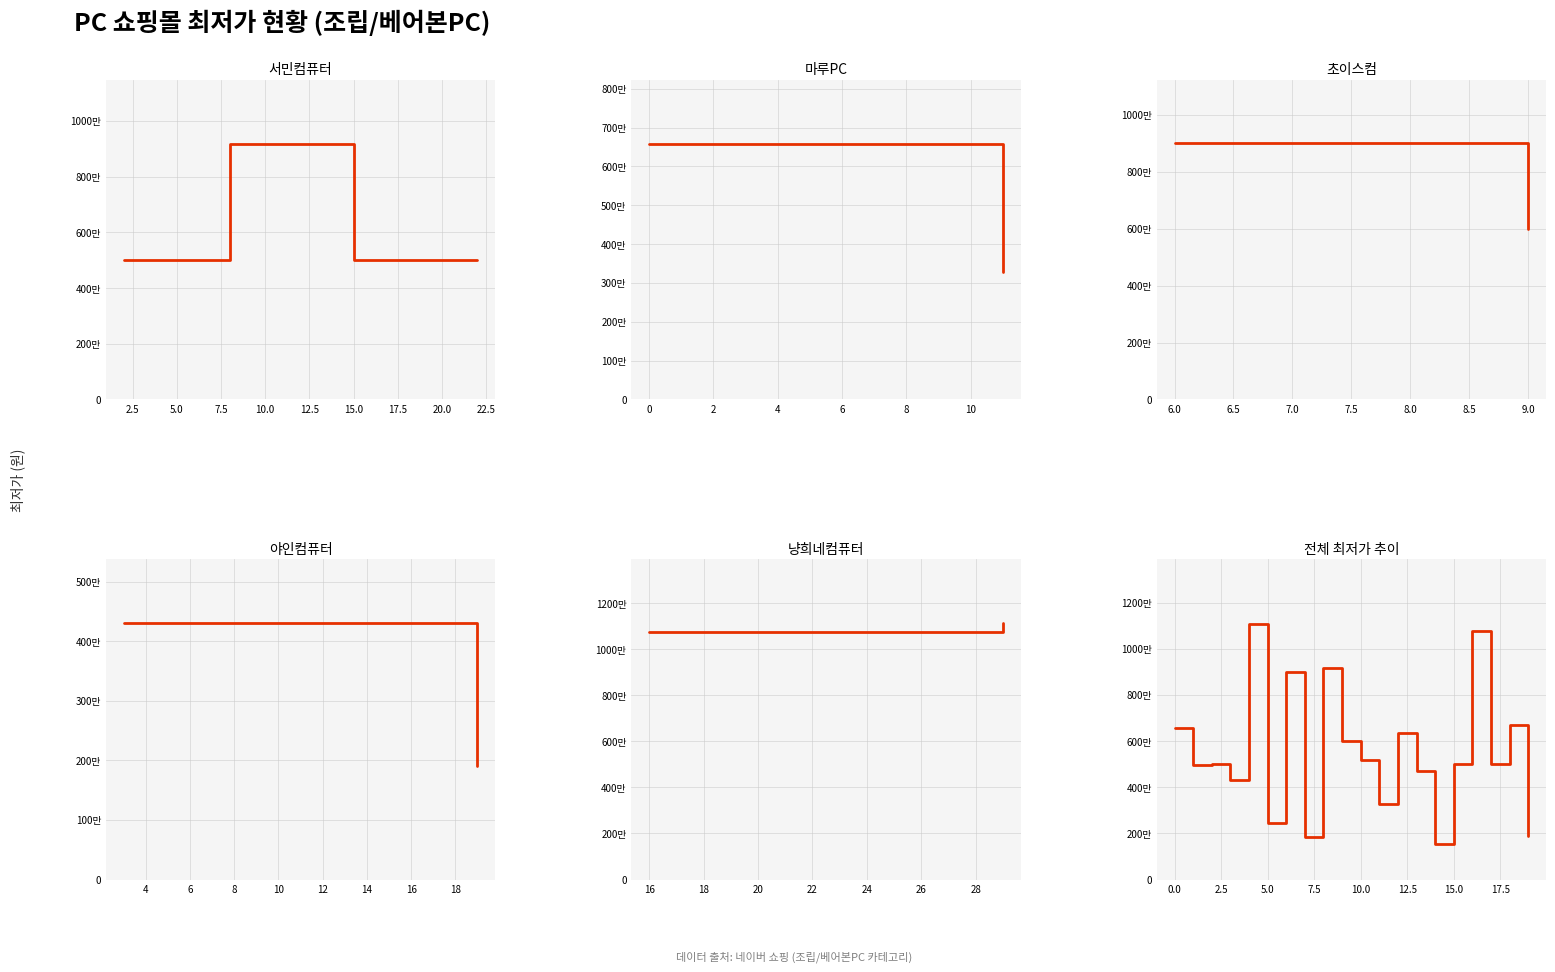

Reading right to left, extract all data points from this chart.

190000	669000	499000	1077000	499000	155500	469000	634860	328000	517000	599000	919000	185250	899000	246500	1110000	430000	499000	498000	659000